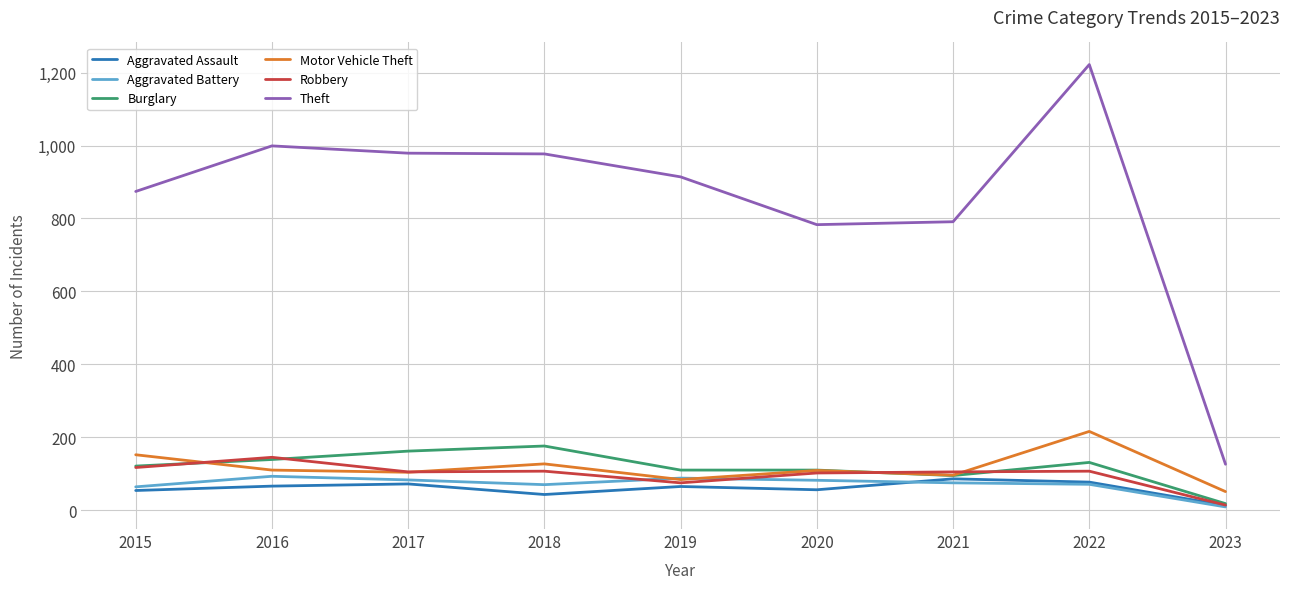

True or false: Aggravated Assault has a value of 20 at 2022.

False